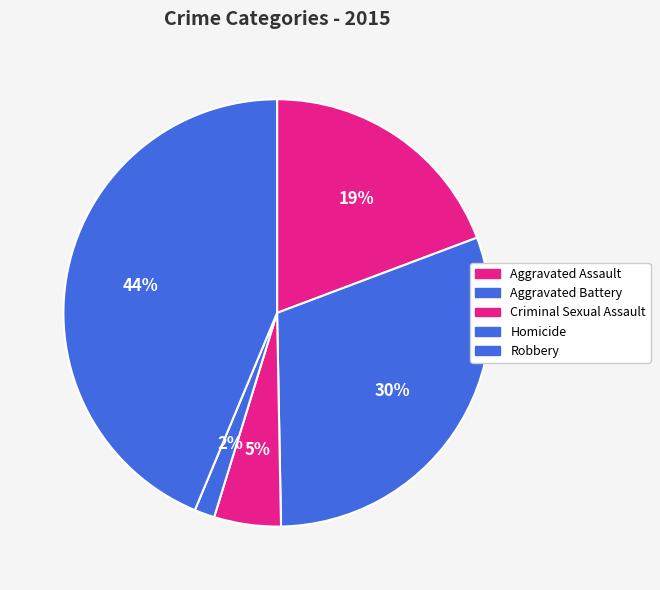

How many slices are in this pie chart?

5